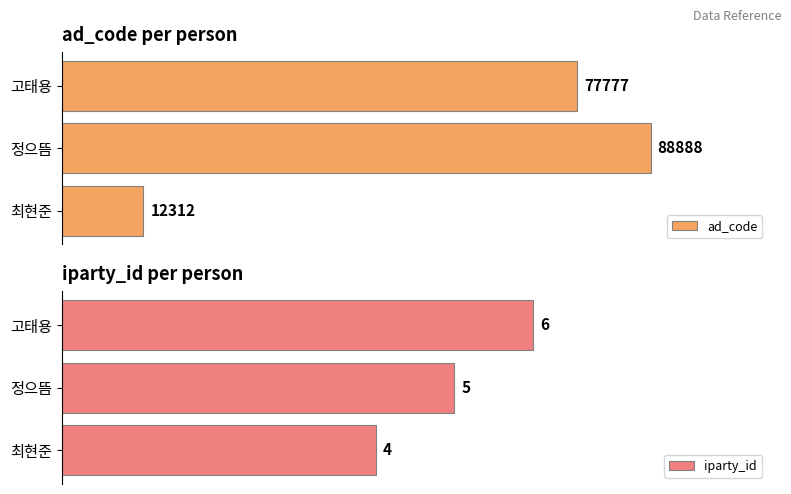

Reading right to left, extract all data points from this chart.

ad_code: 77777	88888	12312
iparty_id: 6	5	4